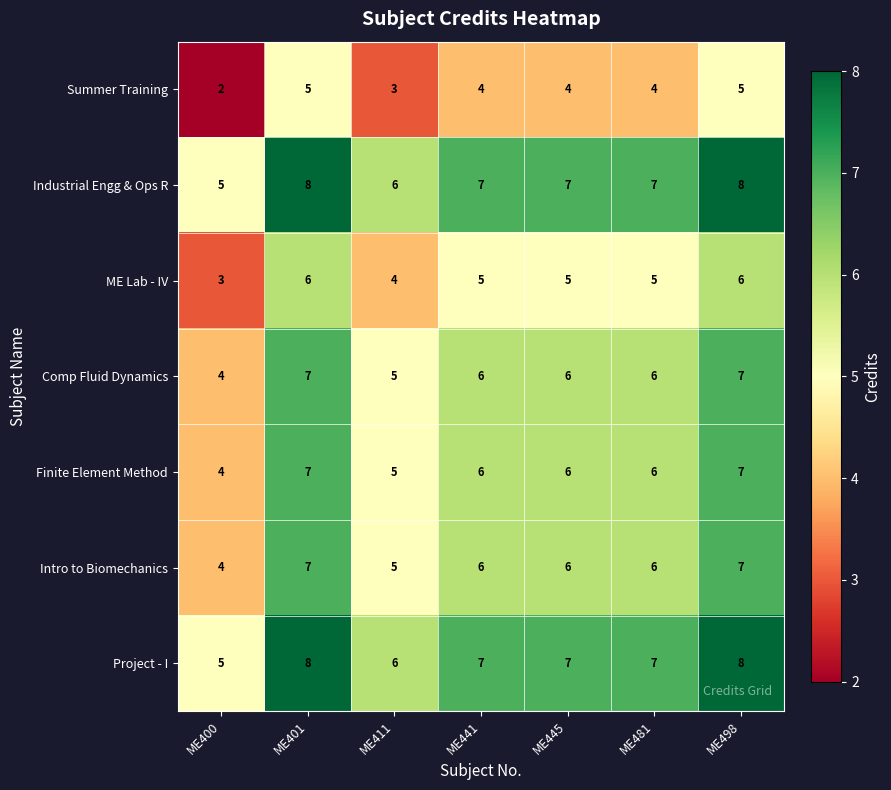

Count the Project - I values in the range 6 to 8.

6